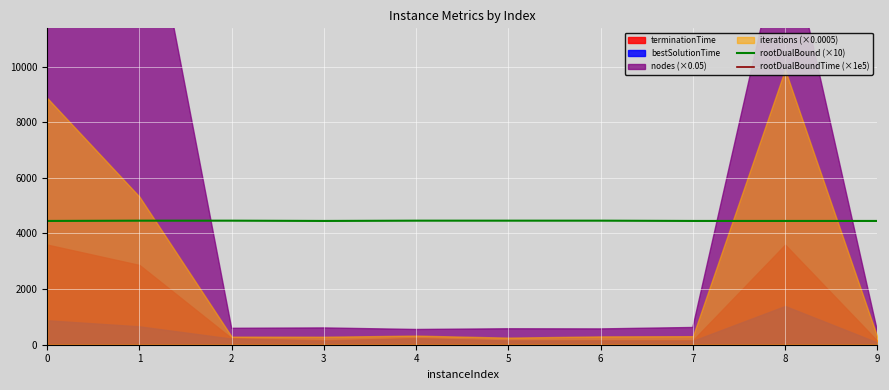

True or false: rootDualBound (×10) has a value of 4450.0 at 9.

True